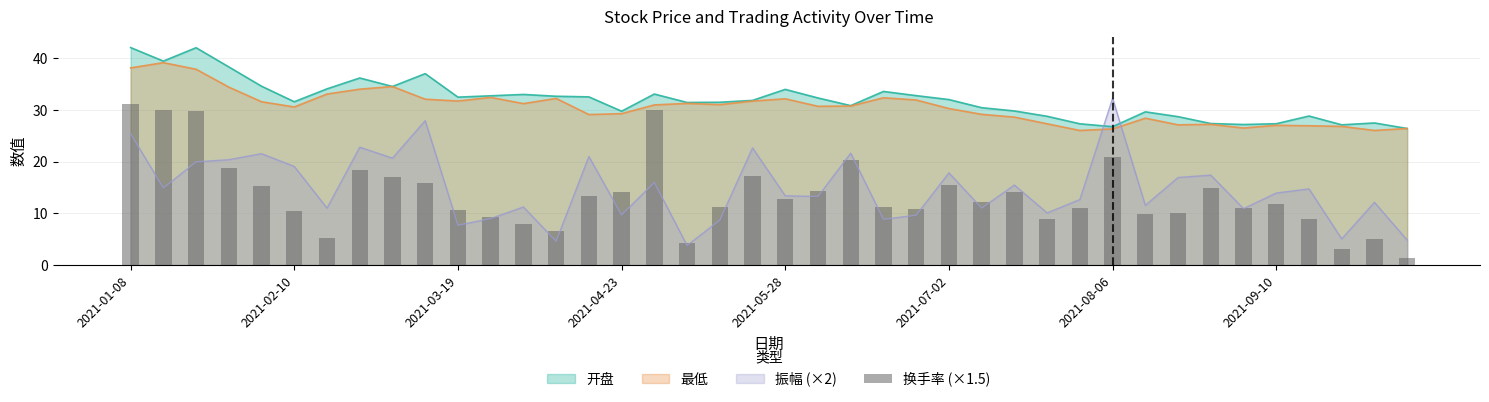

What is the minimum value for 最低?

26.0